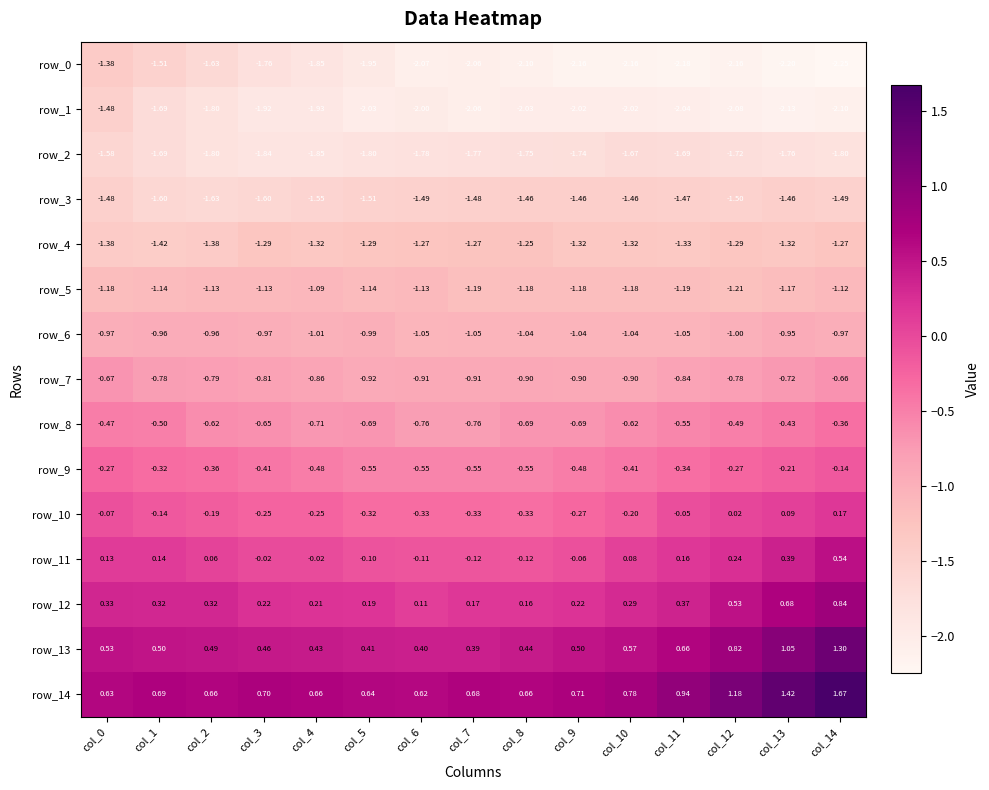

Which category has the lowest value across all series?

col_14